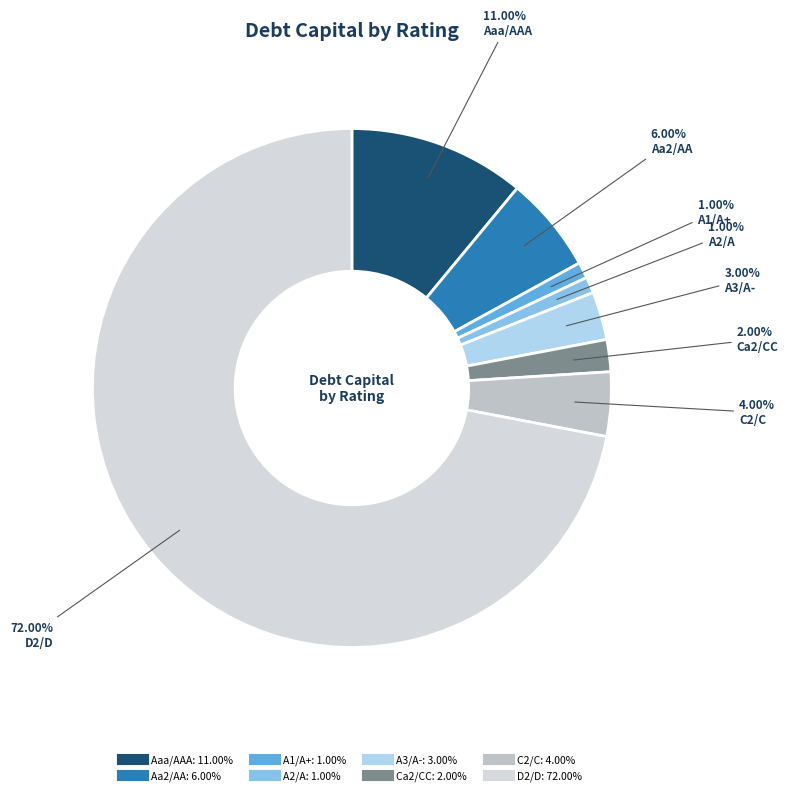

What percentage is the A2/A slice, to the nearest percent?

1%